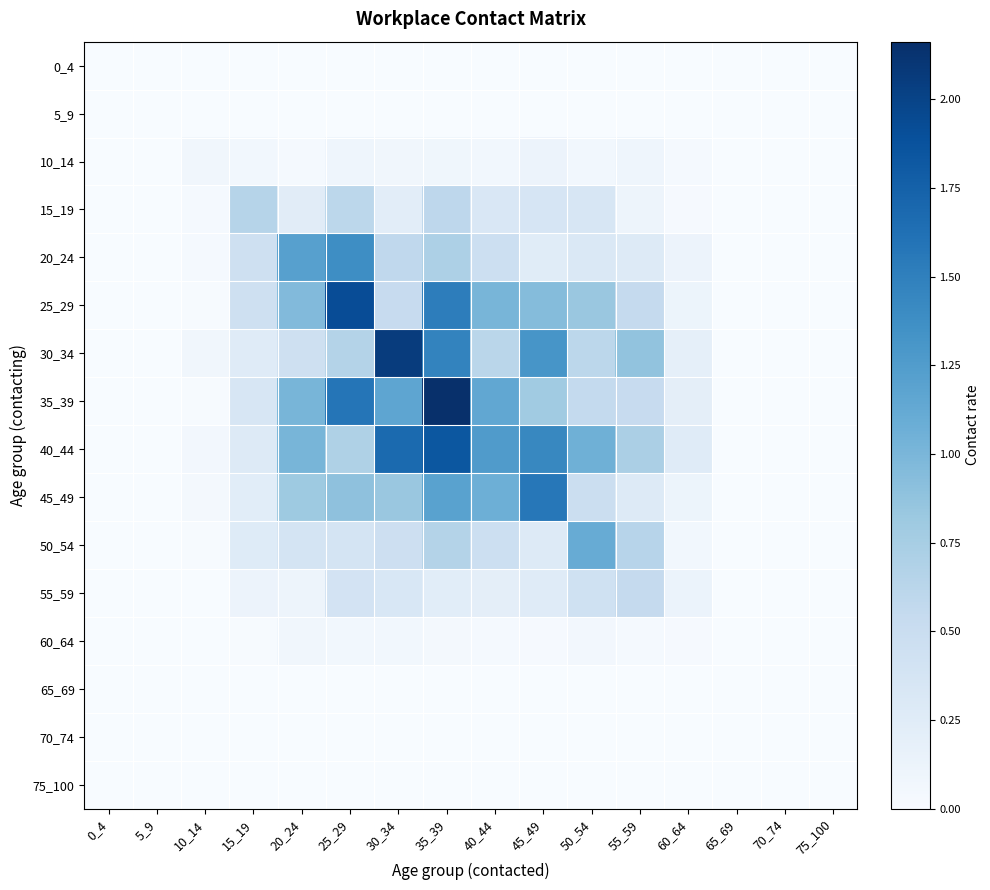

Reading right to left, list all the values displayed in this chart.

0_4: 75_100=0.0	70_74=0.0	65_69=0.0	60_64=0.0	55_59=0.0	50_54=0.0	45_49=0.0	40_44=0.0	35_39=0.0	30_34=0.0	25_29=0.0	20_24=0.0	15_19=0.0	10_14=0.0	5_9=0.0	0_4=0.0
5_9: 75_100=0.0	70_74=0.0	65_69=0.0	60_64=0.0	55_59=0.0	50_54=0.0	45_49=0.0	40_44=0.0	35_39=0.0	30_34=0.0	25_29=0.0	20_24=0.0	15_19=0.0	10_14=0.0	5_9=0.0	0_4=0.0
10_14: 75_100=0.0	70_74=0.0	65_69=0.0	60_64=0.0	55_59=0.1	50_54=0.1	45_49=0.1	40_44=0.1	35_39=0.1	30_34=0.1	25_29=0.1	20_24=0.0	15_19=0.1	10_14=0.1	5_9=0.0	0_4=0.0
15_19: 75_100=0.0	70_74=0.0	65_69=0.0	60_64=0.0	55_59=0.1	50_54=0.3	45_49=0.4	40_44=0.3	35_39=0.6	30_34=0.2	25_29=0.6	20_24=0.2	15_19=0.6	10_14=0.0	5_9=0.0	0_4=0.0
20_24: 75_100=0.0	70_74=0.0	65_69=0.0	60_64=0.1	55_59=0.3	50_54=0.3	45_49=0.3	40_44=0.5	35_39=0.7	30_34=0.6	25_29=1.4	20_24=1.2	15_19=0.4	10_14=0.0	5_9=0.0	0_4=0.0
25_29: 75_100=0.0	70_74=0.0	65_69=0.0	60_64=0.1	55_59=0.5	50_54=0.8	45_49=0.9	40_44=1.0	35_39=1.5	30_34=0.5	25_29=1.9	20_24=1.0	15_19=0.5	10_14=0.0	5_9=0.0	0_4=0.0
30_34: 75_100=0.0	70_74=0.0	65_69=0.0	60_64=0.2	55_59=0.9	50_54=0.6	45_49=1.3	40_44=0.6	35_39=1.5	30_34=2.1	25_29=0.7	20_24=0.4	15_19=0.3	10_14=0.1	5_9=0.0	0_4=0.0
35_39: 75_100=0.0	70_74=0.0	65_69=0.0	60_64=0.2	55_59=0.5	50_54=0.6	45_49=0.8	40_44=1.1	35_39=2.2	30_34=1.2	25_29=1.6	20_24=1.0	15_19=0.4	10_14=0.0	5_9=0.0	0_4=0.0
40_44: 75_100=0.0	70_74=0.0	65_69=0.0	60_64=0.3	55_59=0.7	50_54=1.1	45_49=1.4	40_44=1.3	35_39=1.8	30_34=1.7	25_29=0.7	20_24=1.0	15_19=0.3	10_14=0.1	5_9=0.0	0_4=0.0
45_49: 75_100=0.0	70_74=0.0	65_69=0.0	60_64=0.1	55_59=0.3	50_54=0.5	45_49=1.6	40_44=1.1	35_39=1.2	30_34=0.8	25_29=0.9	20_24=0.8	15_19=0.2	10_14=0.0	5_9=0.0	0_4=0.0
50_54: 75_100=0.0	70_74=0.0	65_69=0.0	60_64=0.1	55_59=0.6	50_54=1.1	45_49=0.3	40_44=0.5	35_39=0.7	30_34=0.5	25_29=0.4	20_24=0.4	15_19=0.3	10_14=0.0	5_9=0.0	0_4=0.0
55_59: 75_100=0.0	70_74=0.0	65_69=0.0	60_64=0.1	55_59=0.5	50_54=0.4	45_49=0.3	40_44=0.2	35_39=0.2	30_34=0.3	25_29=0.4	20_24=0.1	15_19=0.1	10_14=0.0	5_9=0.0	0_4=0.0
60_64: 75_100=0.0	70_74=0.0	65_69=0.0	60_64=0.0	55_59=0.0	50_54=0.1	45_49=0.0	40_44=0.0	35_39=0.0	30_34=0.1	25_29=0.1	20_24=0.1	15_19=0.0	10_14=0.0	5_9=0.0	0_4=0.0
65_69: 75_100=0.0	70_74=0.0	65_69=0.0	60_64=0.0	55_59=0.0	50_54=0.0	45_49=0.0	40_44=0.0	35_39=0.0	30_34=0.0	25_29=0.0	20_24=0.0	15_19=0.0	10_14=0.0	5_9=0.0	0_4=0.0
70_74: 75_100=0.0	70_74=0.0	65_69=0.0	60_64=0.0	55_59=0.0	50_54=0.0	45_49=0.0	40_44=0.0	35_39=0.0	30_34=0.0	25_29=0.0	20_24=0.0	15_19=0.0	10_14=0.0	5_9=0.0	0_4=0.0
75_100: 75_100=0.0	70_74=0.0	65_69=0.0	60_64=0.0	55_59=0.0	50_54=0.0	45_49=0.0	40_44=0.0	35_39=0.0	30_34=0.0	25_29=0.0	20_24=0.0	15_19=0.0	10_14=0.0	5_9=0.0	0_4=0.0